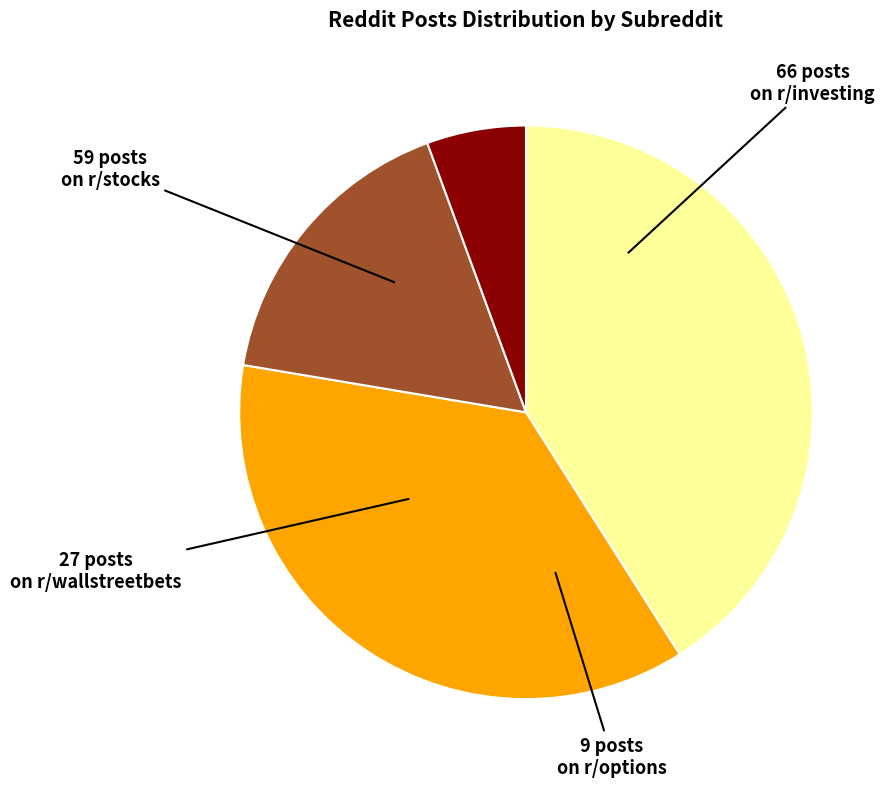

Is there a majority slice in this chart?

No